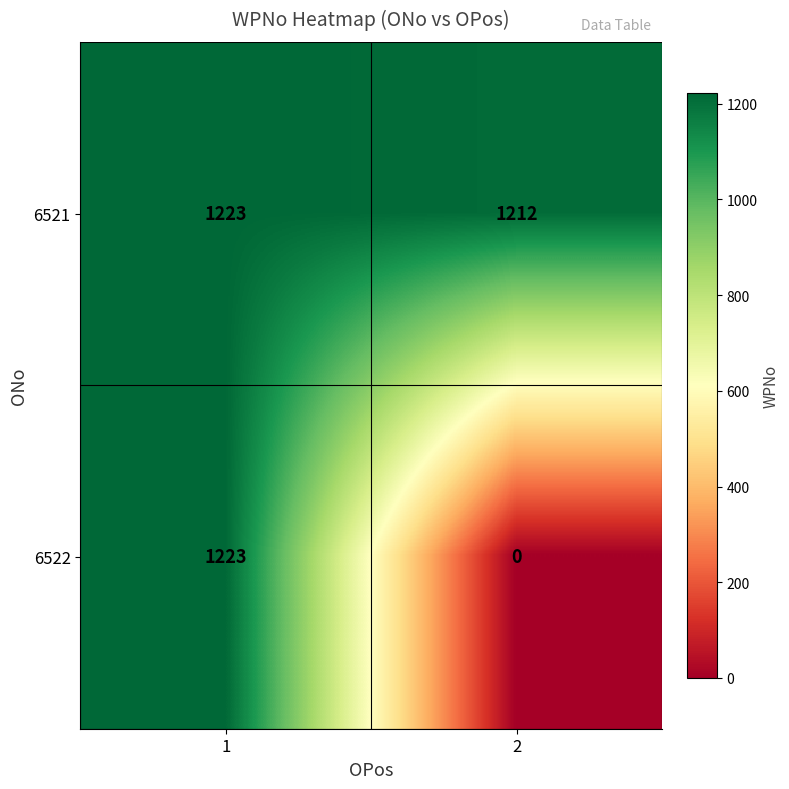

Which series has the widest spread of values?

6522